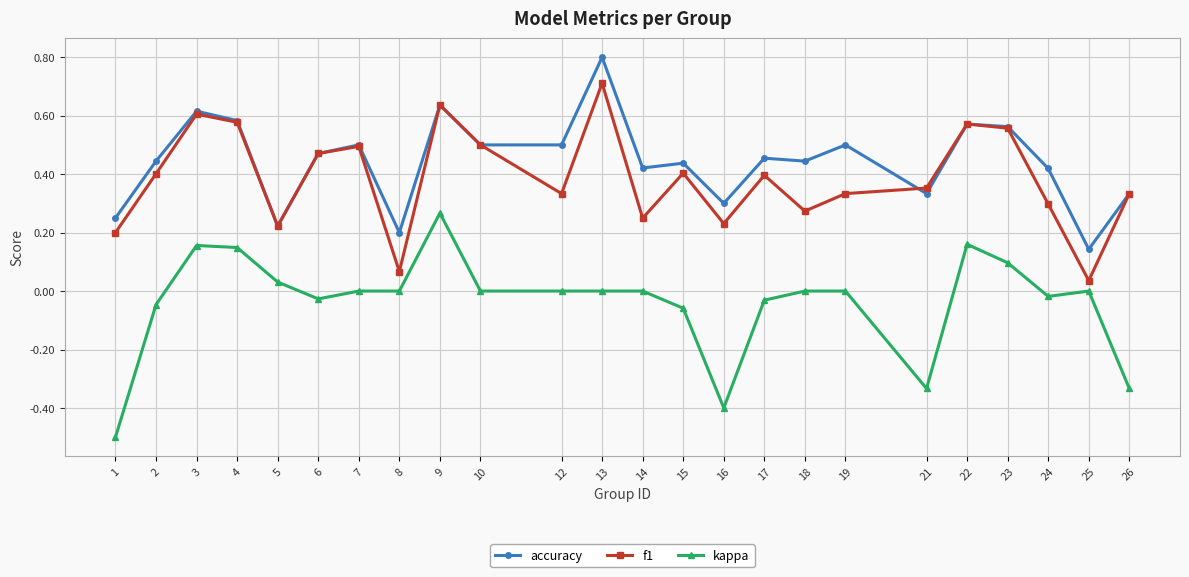

What is the total value across all series at 2?

0.8